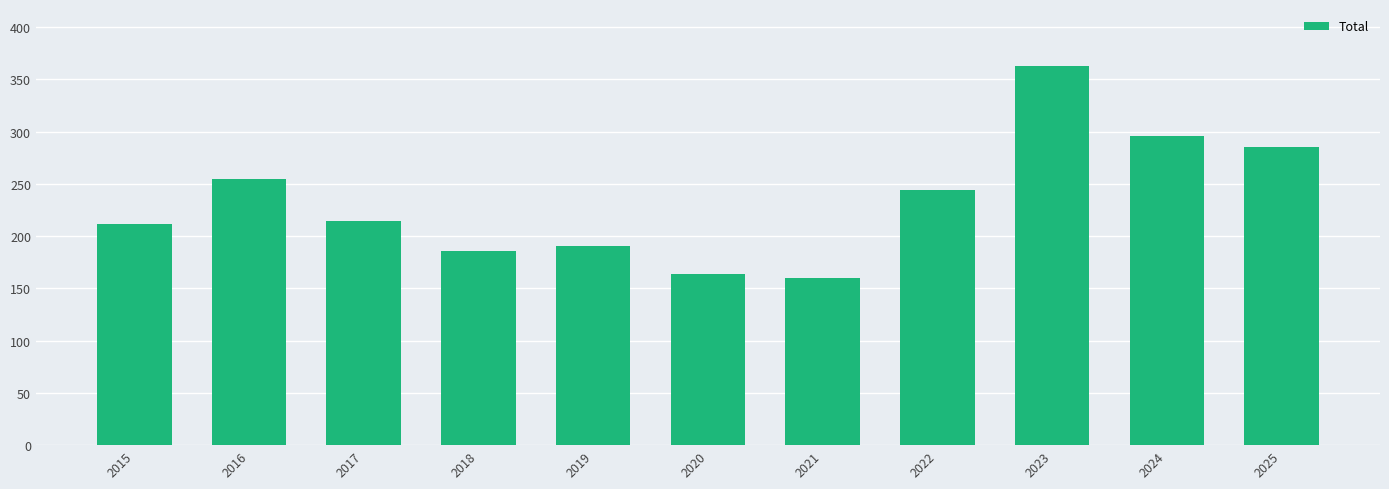

How many data points are less than 215?

5